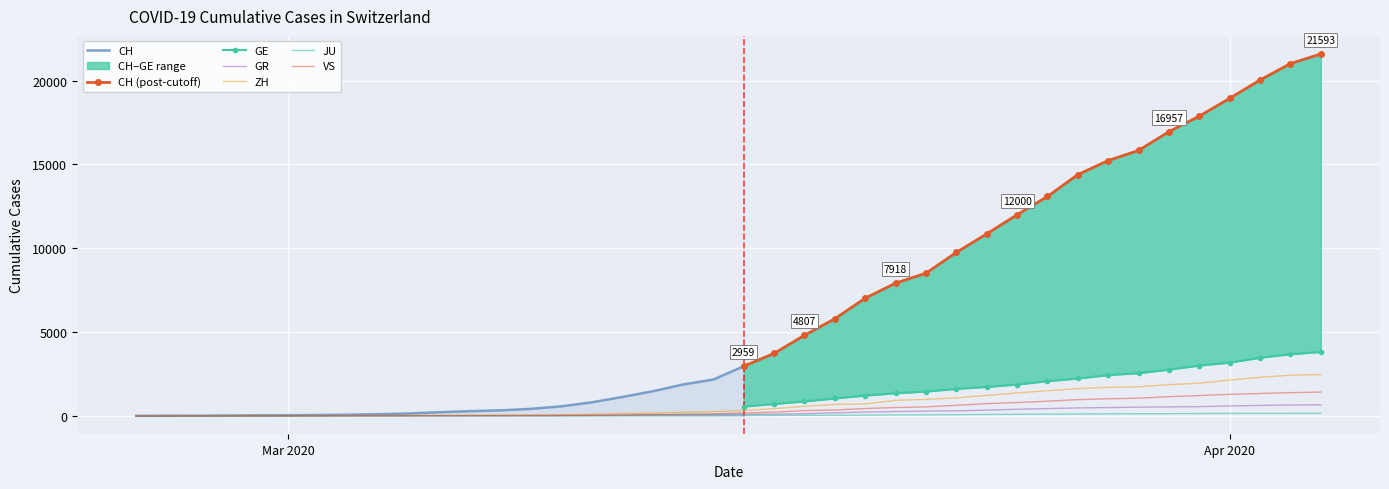

True or false: ZH and GR cross at least once.

False